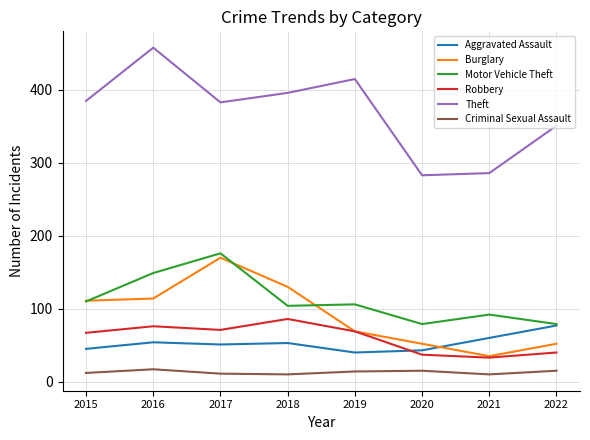

What is the total value across all series at 2017?

862